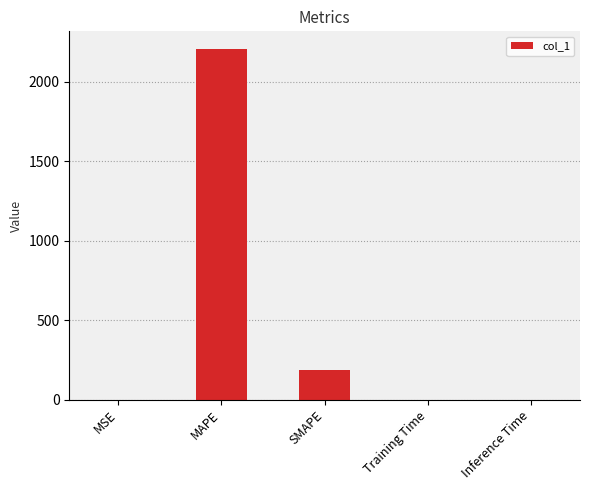

What is the average value?

478.3